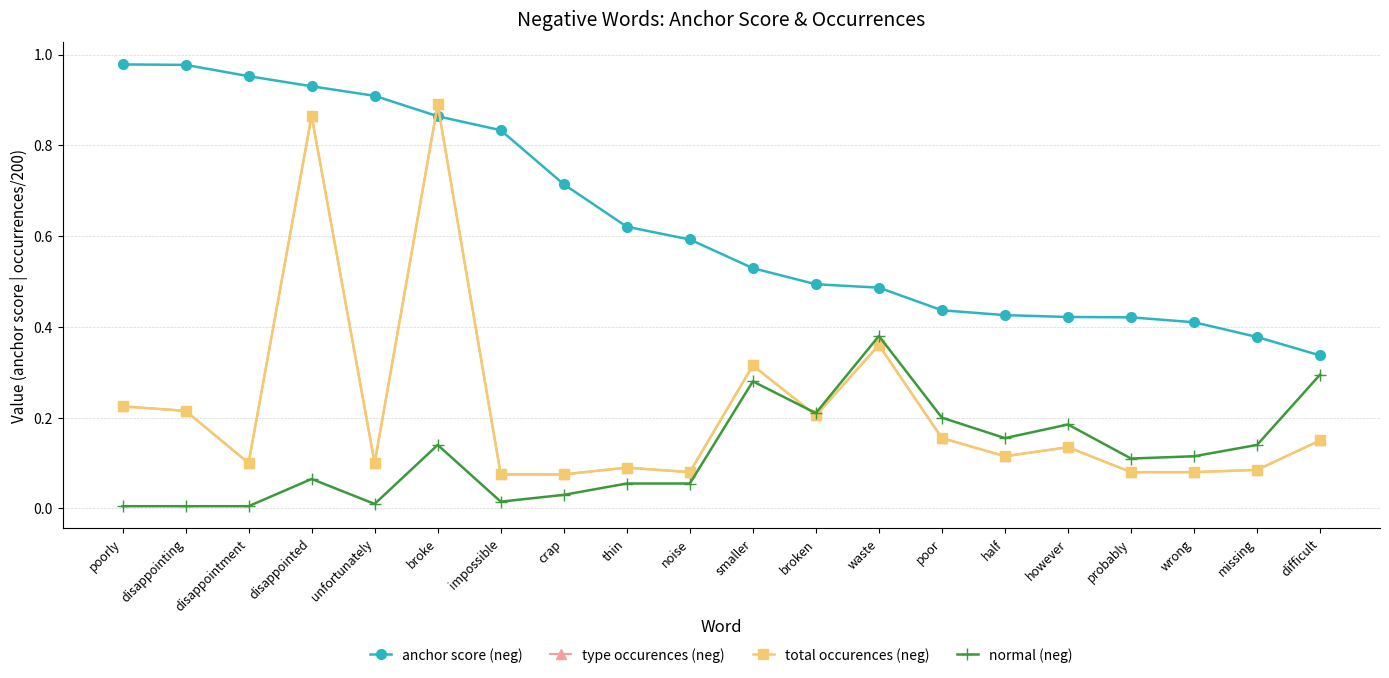

Which category has the lowest value in the type occurences (neg) series?

impossible